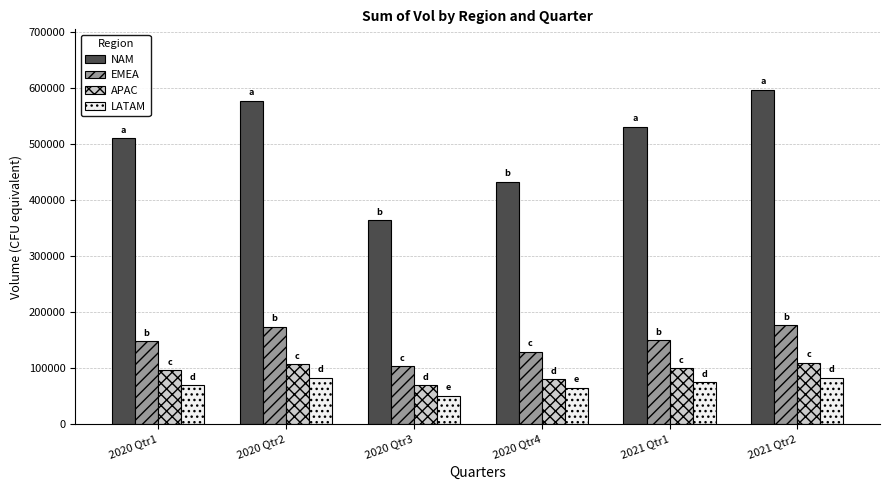

Rank the series at 2021 Qtr2 from lowest to highest value.

LATAM, APAC, EMEA, NAM